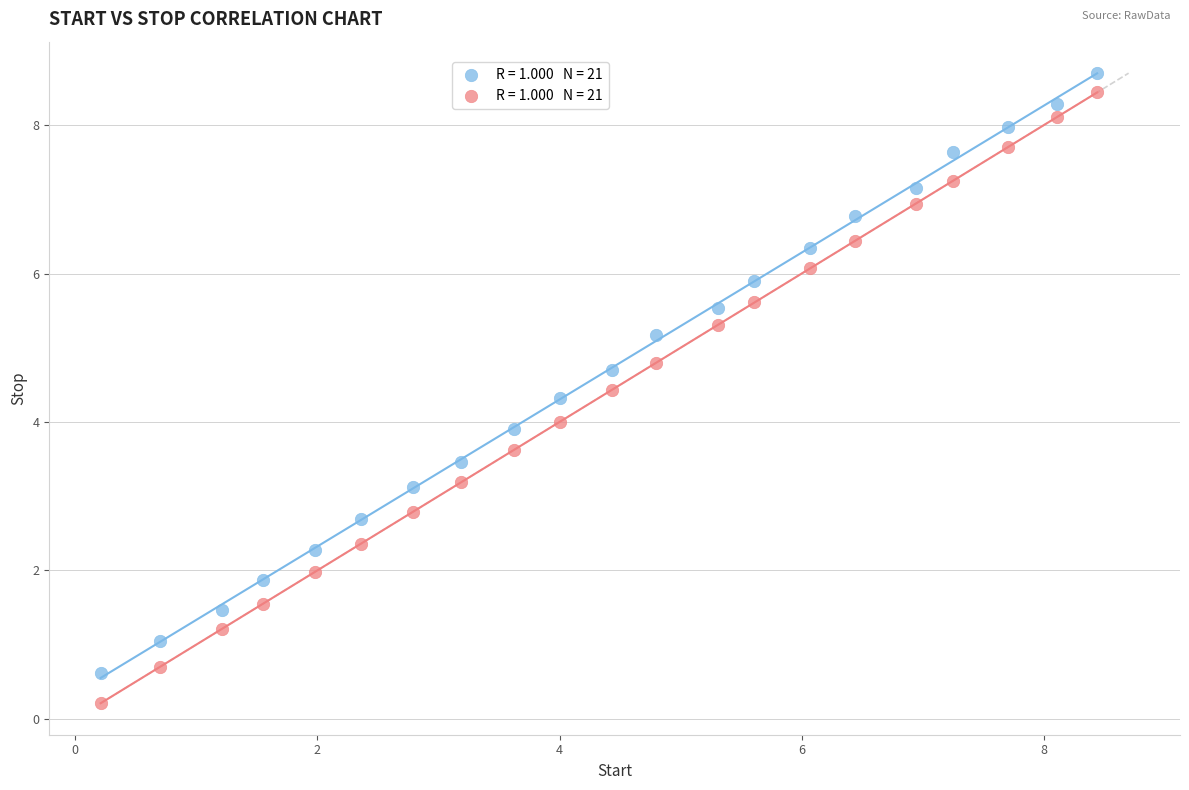

Across all data points, what is the range of Y values (max minus min)?

8.5